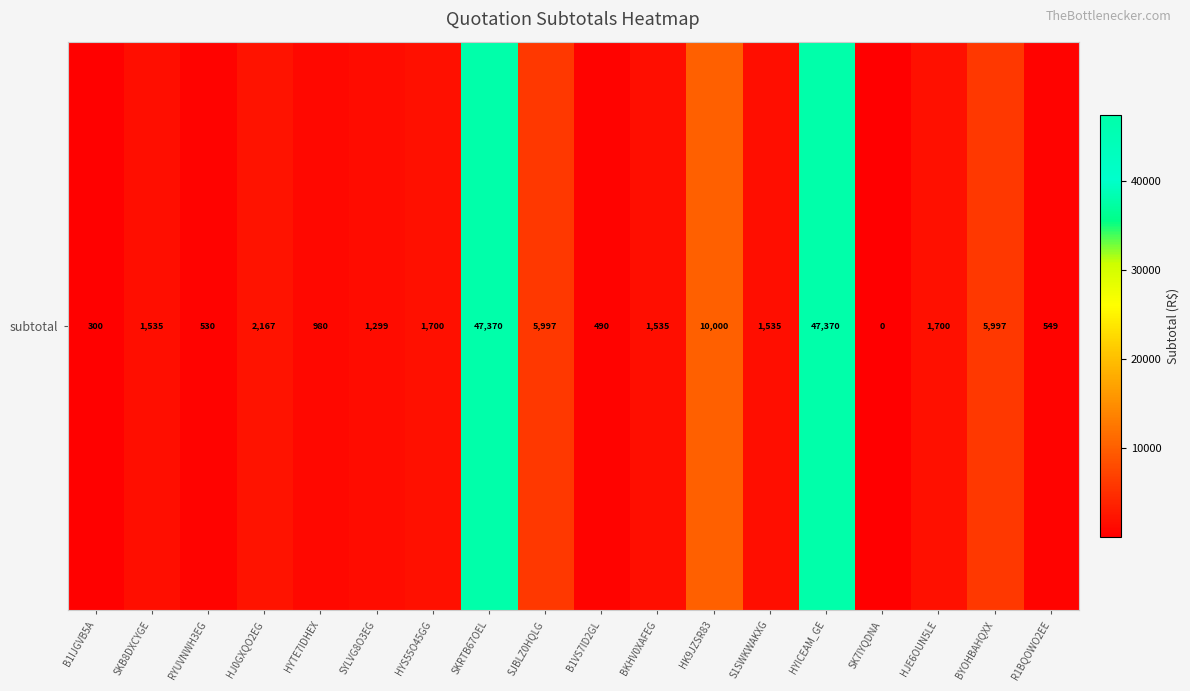

Approximately how many times larger is the value at SKB8DXCYGE compared to B1IJGVB5A?

5.1